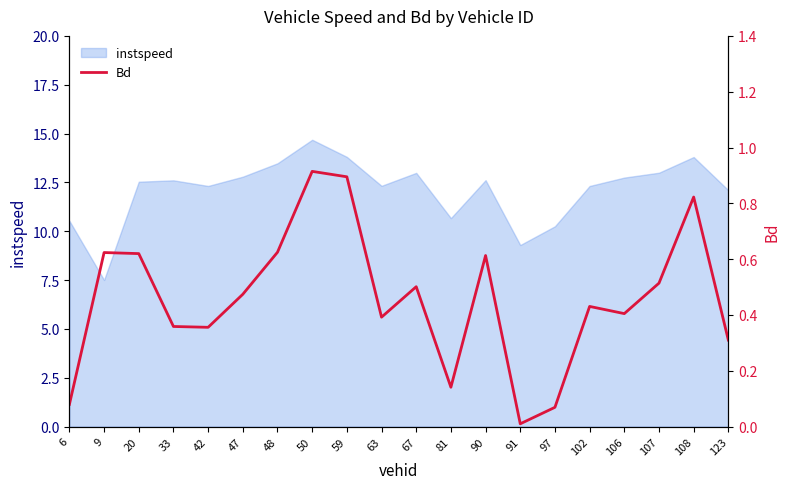

What is the difference between the maximum and minimum values?

0.9